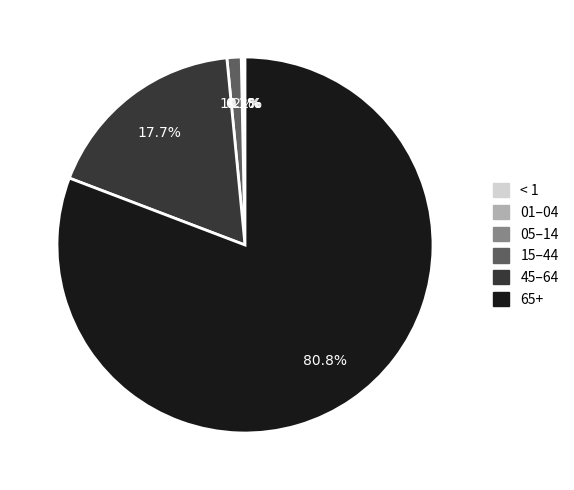

Does any single category account for the majority?

Yes